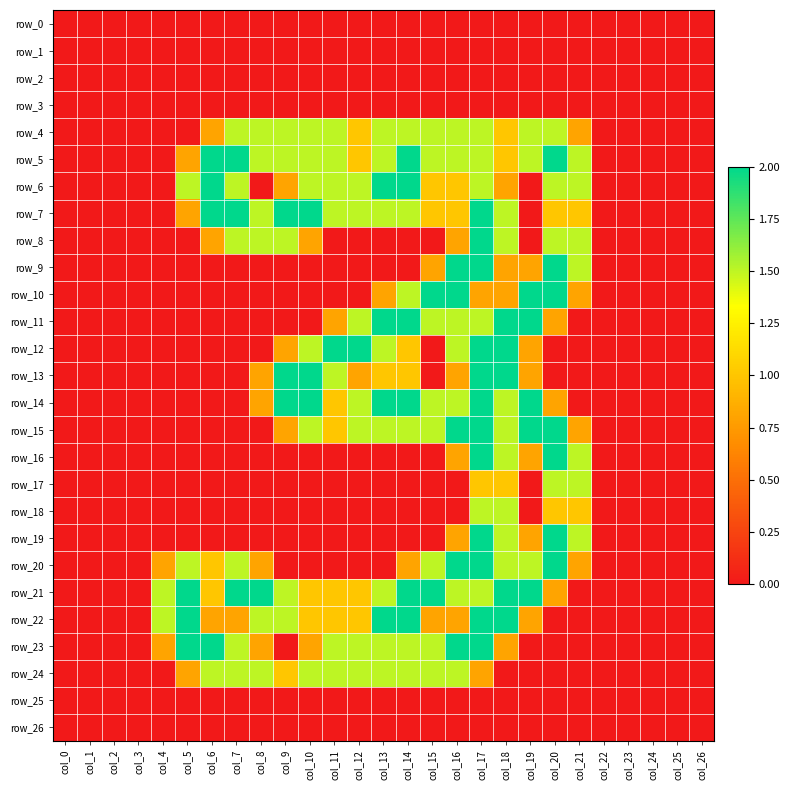

What is the total value across all series at col_6?

13.9